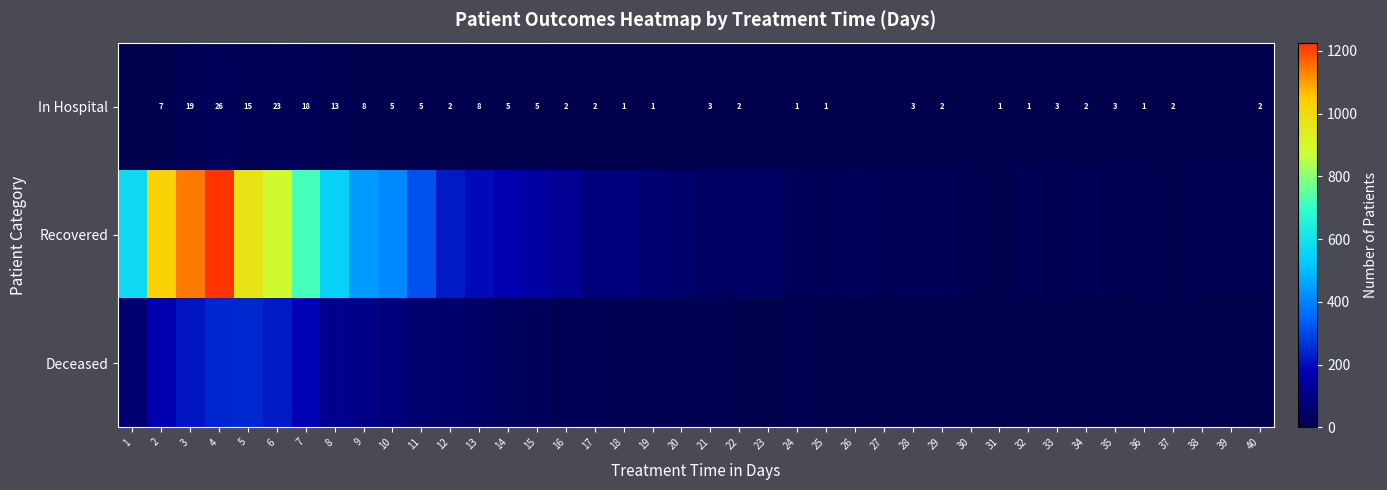

What is the sum of the In Hospital values at 13 and 7?

26